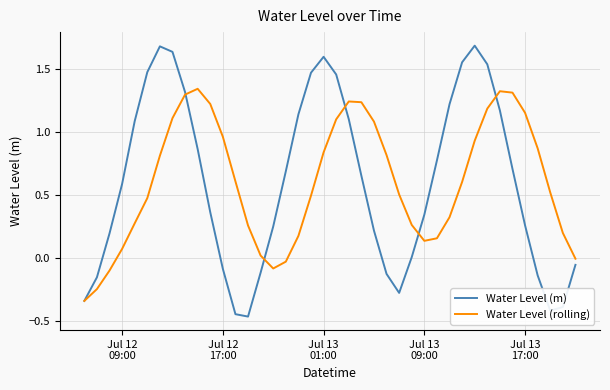

Which series has the widest spread of values?

Water Level (m)